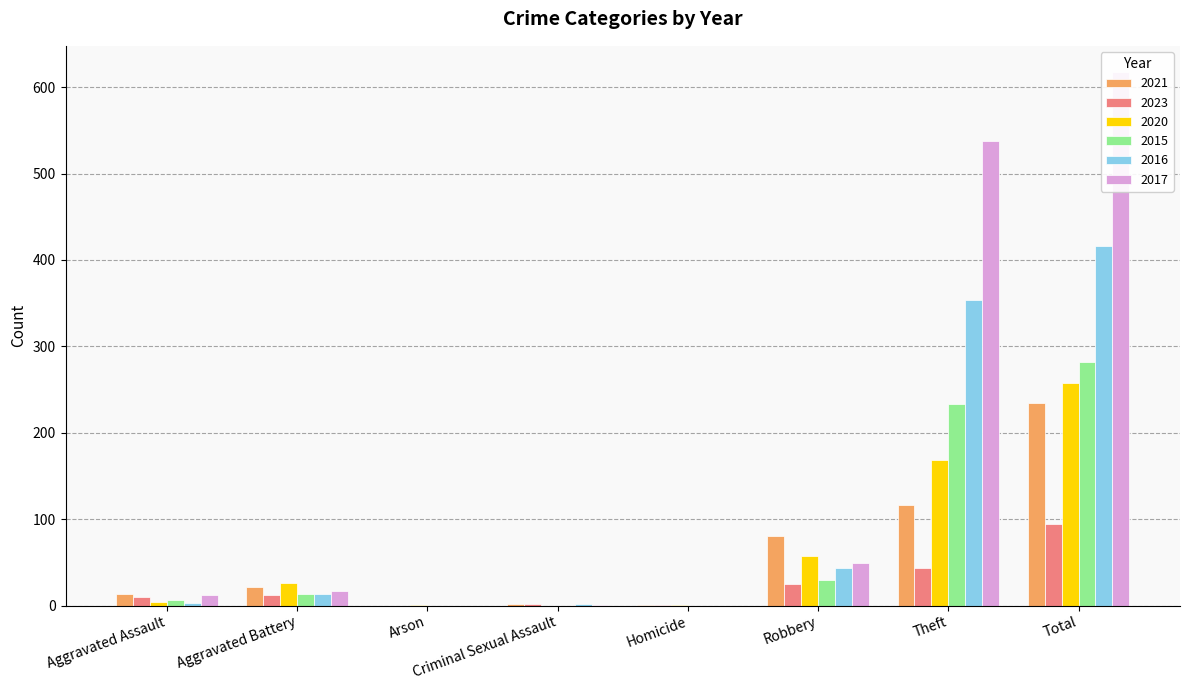

Between Total and Aggravated Assault, which is larger?

Total